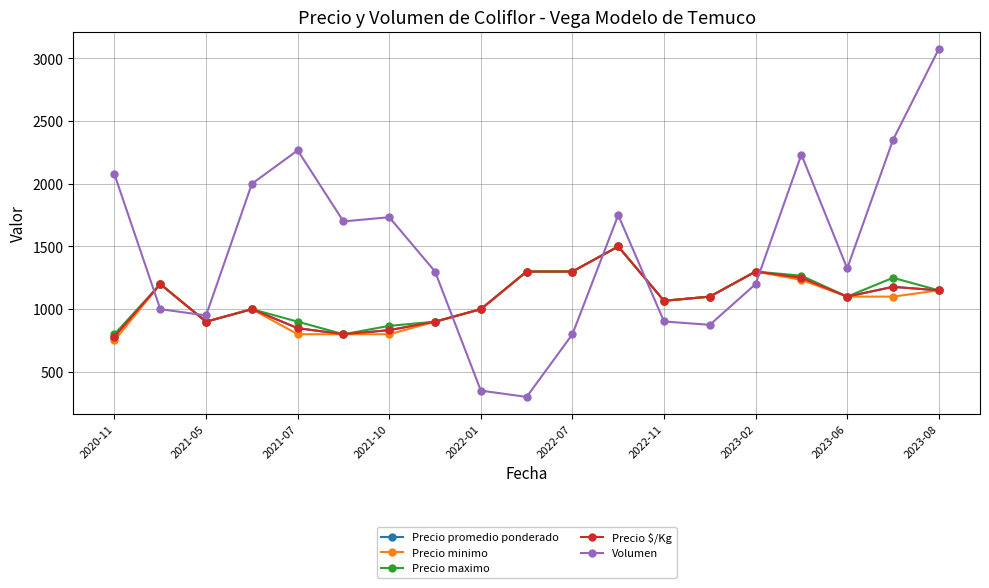

Does the chart have visible grid lines?

Yes